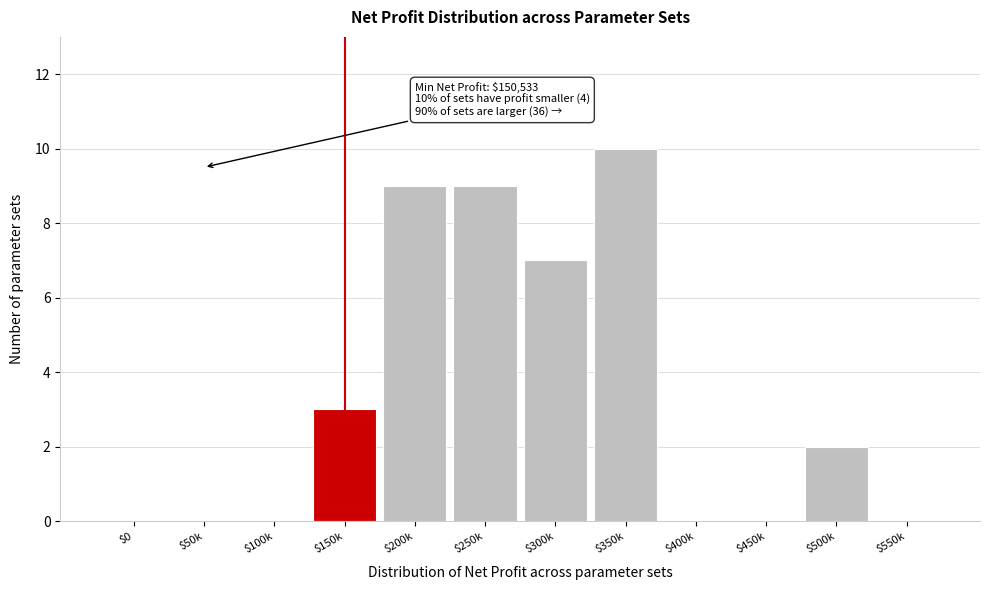

What is the sum of all values?

40